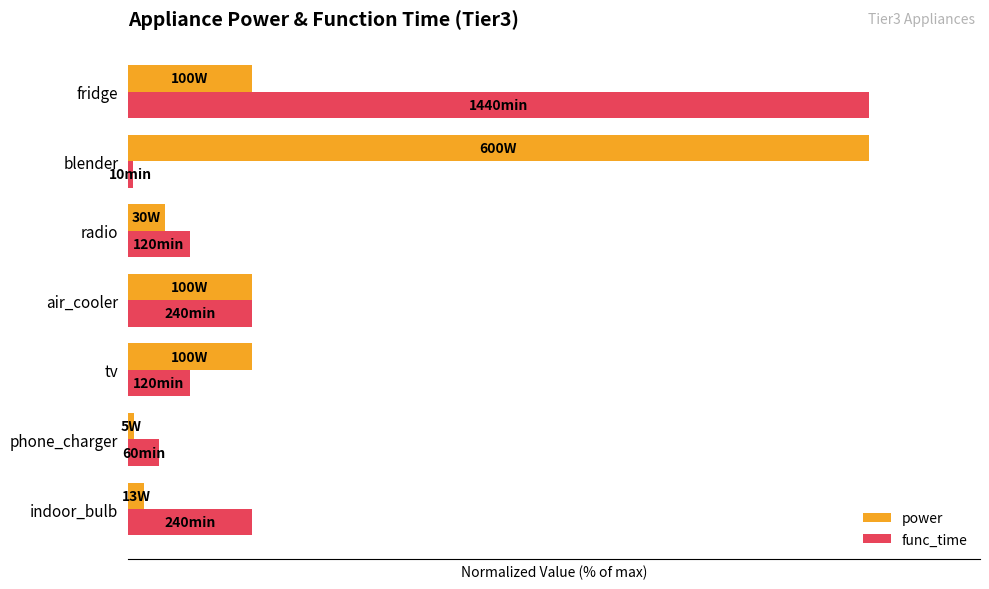

What are all the series names shown in the legend?

power, func_time